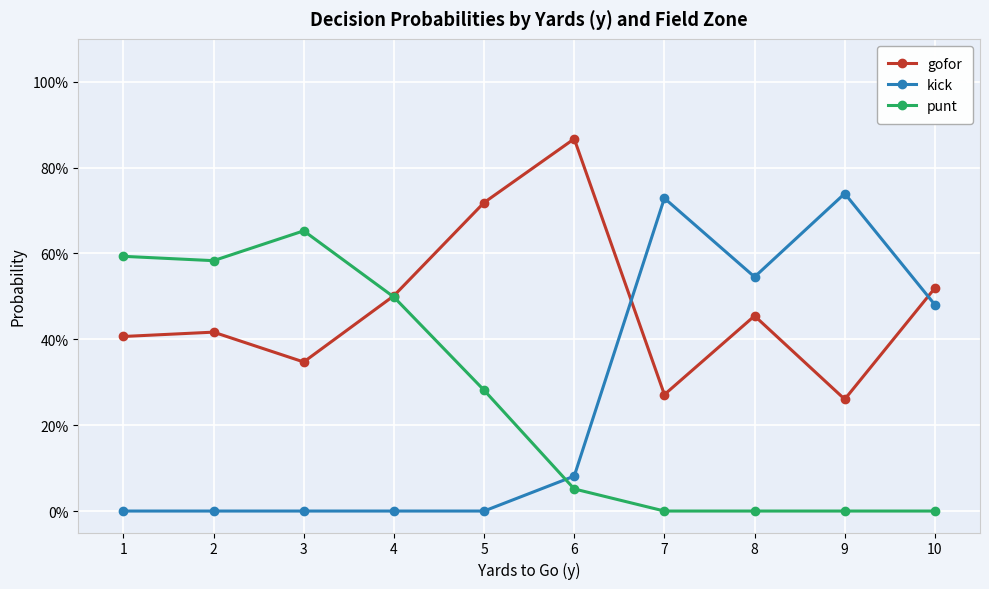

What are all the series names shown in the legend?

gofor, kick, punt